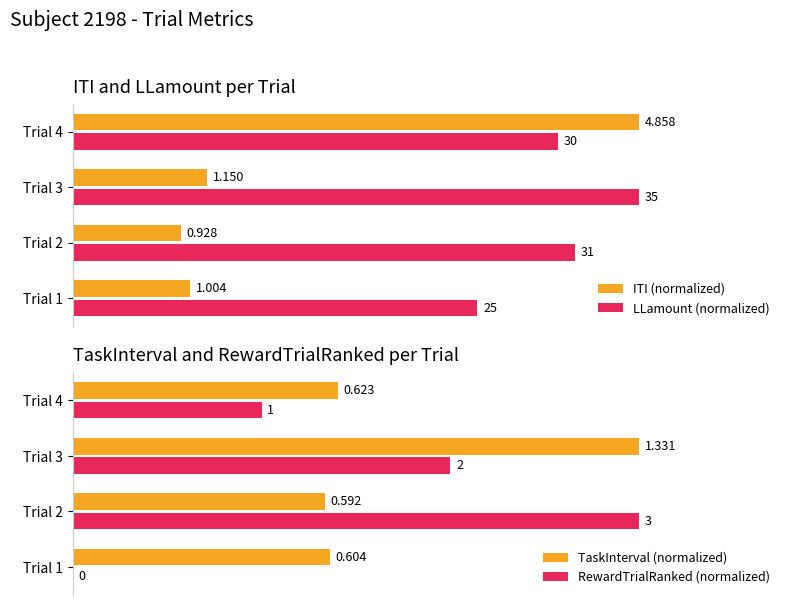

The value of ITI (normalized) at 0.6 is 1.4. True or false?

False